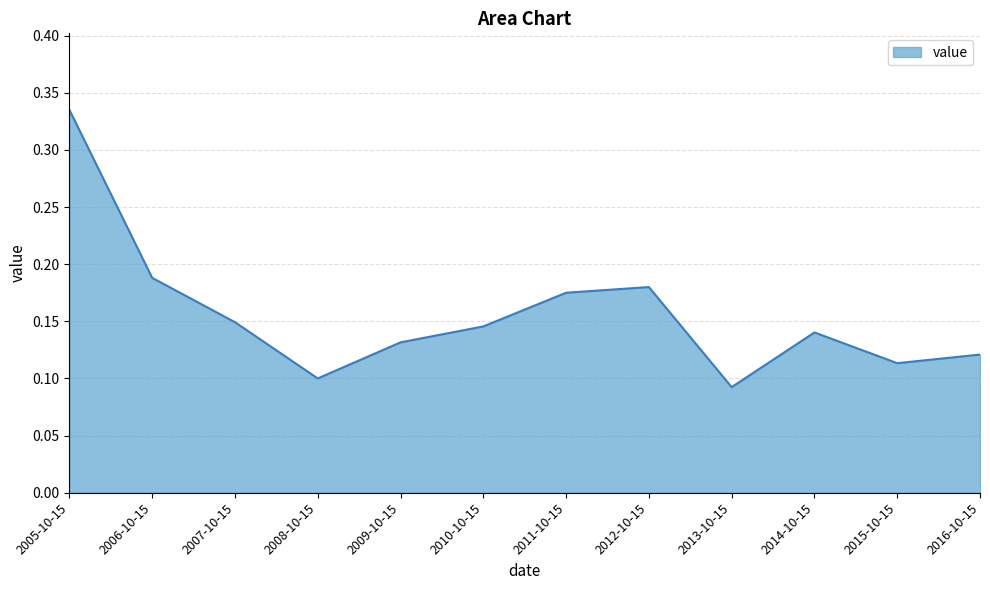

What position from the right is 2011-10-15?

6